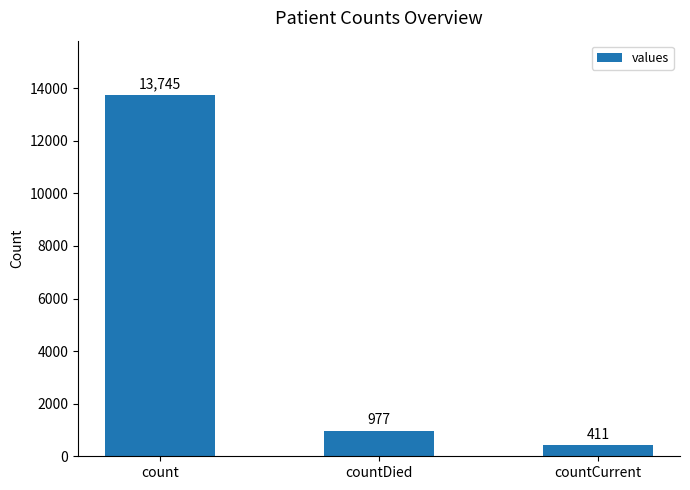

What is the ratio of the value at count to the value at countCurrent?

33.4